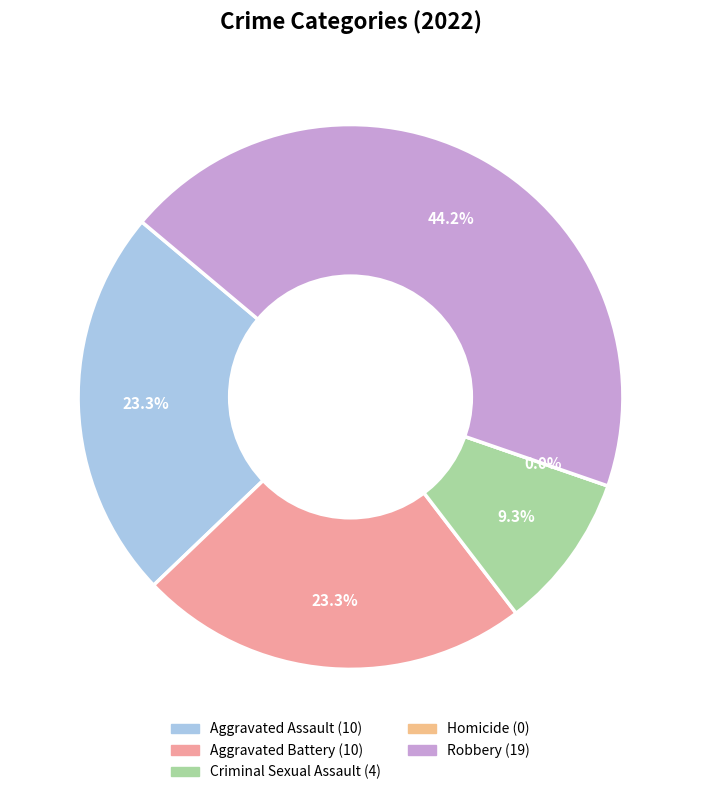

What percentage is the Criminal Sexual Assault slice, to the nearest percent?

9%